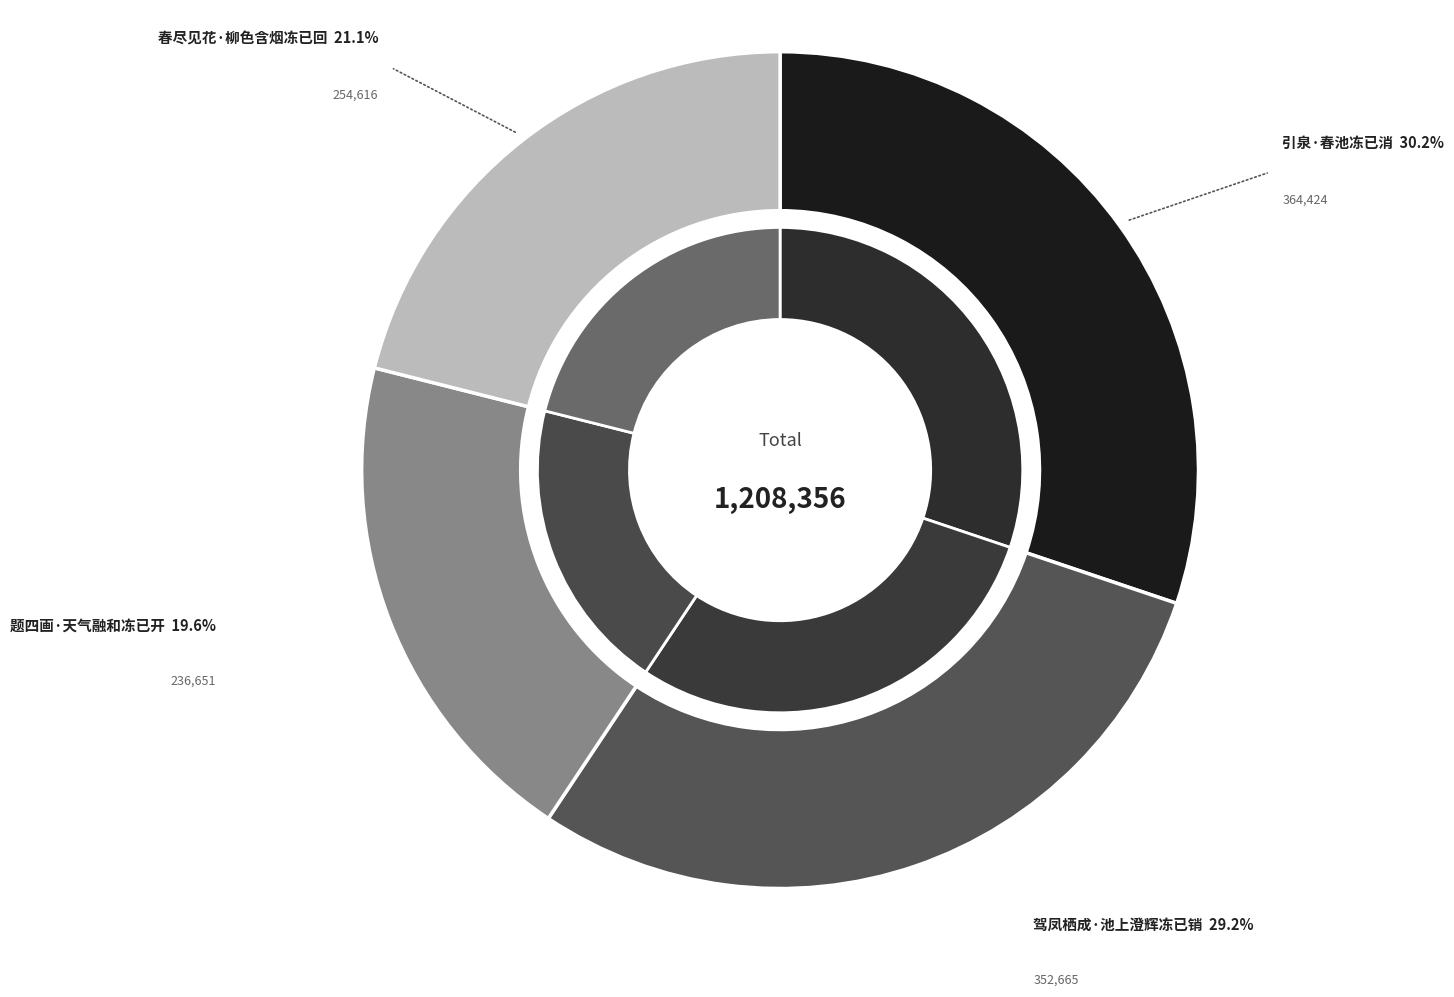

Is it true that 驾凤栖成·池上澄辉冻已销 is 40% of the pie?

False